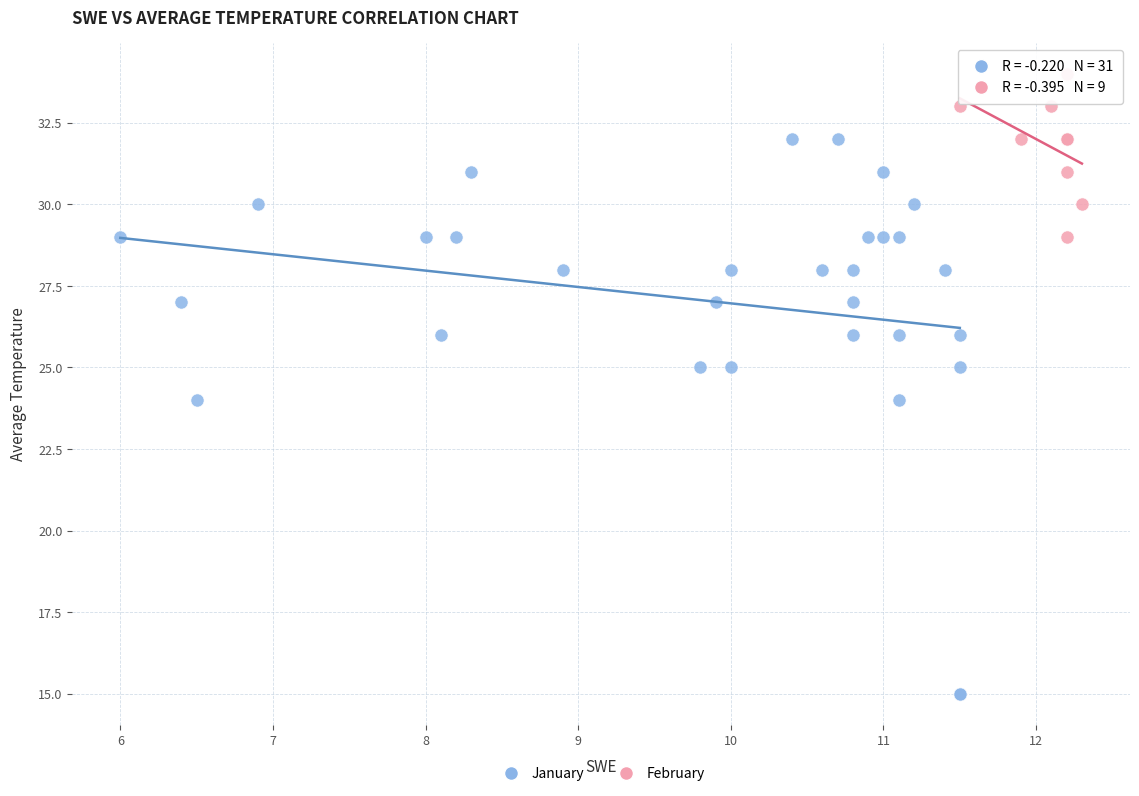

Which series reaches the minimum Y coordinate?

January